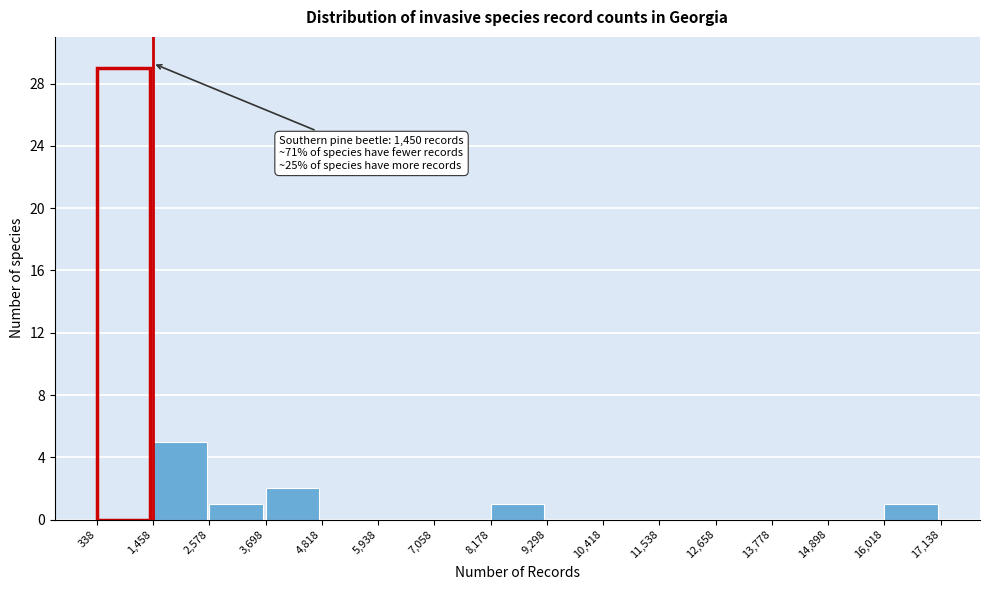

Over which range of the x-axis is the bar tallest?

338 to 1,458